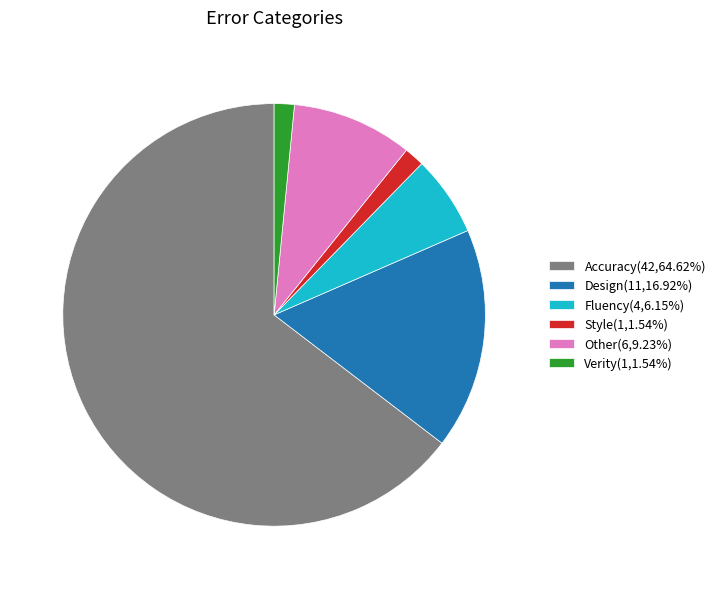

What is the majority slice?

Accuracy